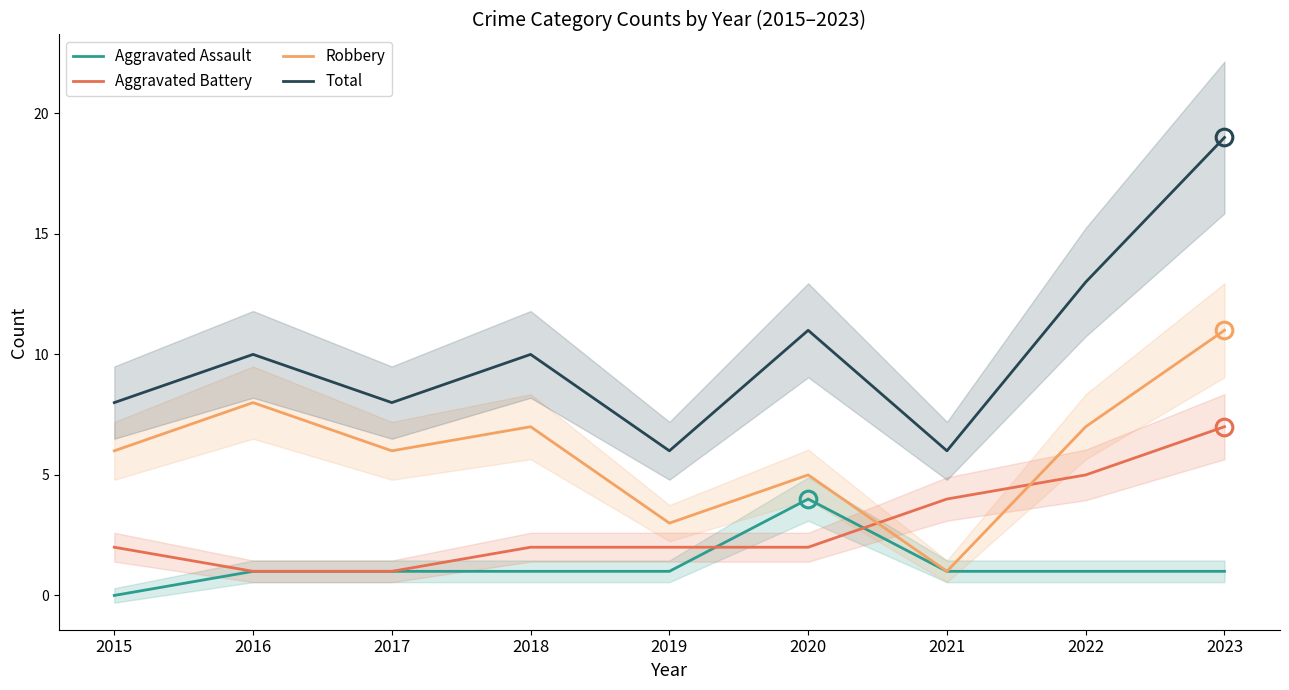

Which series has the largest total across all categories?

Total